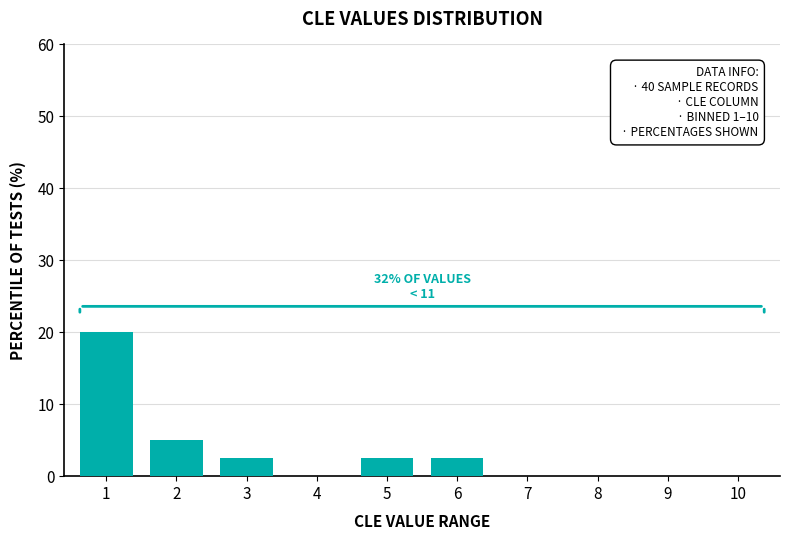

Reading left to right, transcribe all the data shown in this chart.

1=20.0	2=5.0	3=2.5	4=0.0	5=2.5	6=2.5	7=0.0	8=0.0	9=0.0	10=0.0